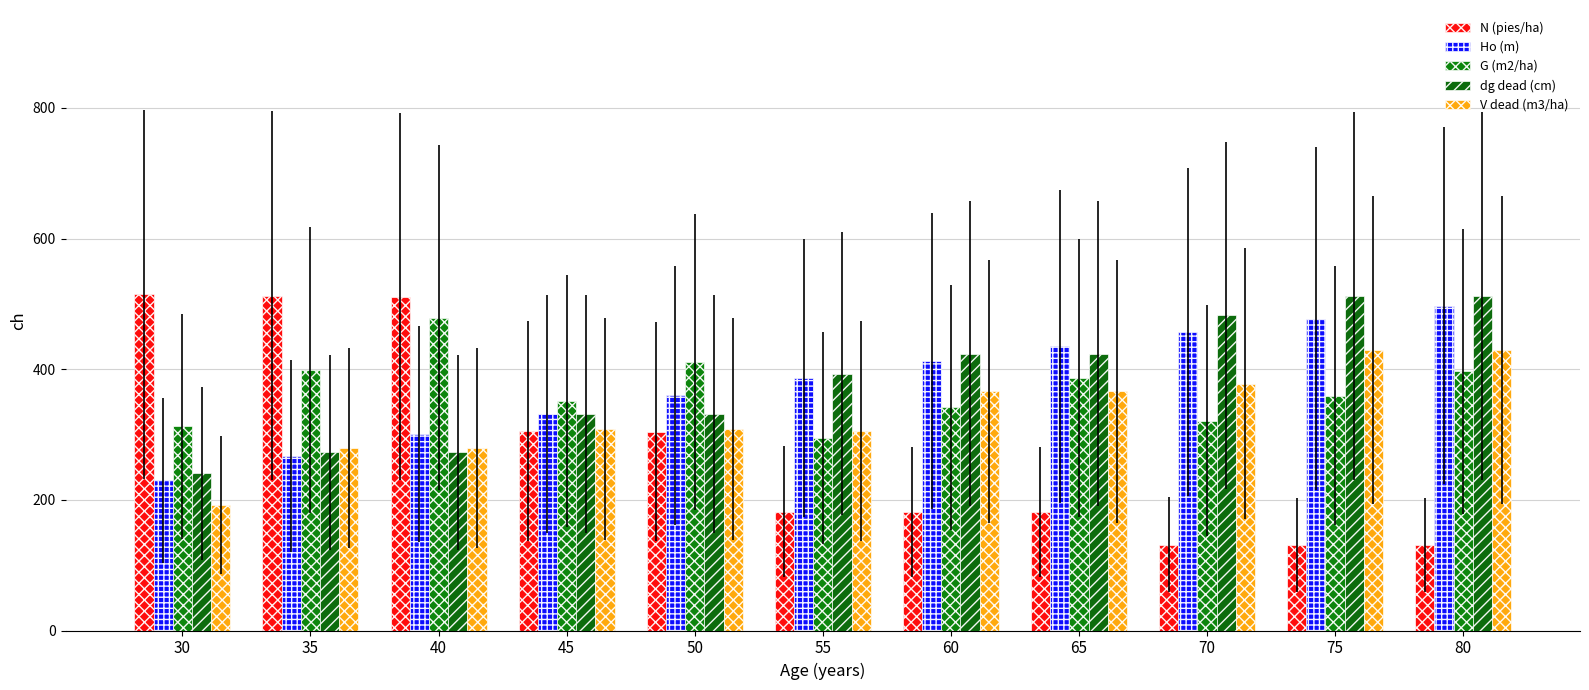

Are the bars grouped side by side (vs. stacked)?

Yes